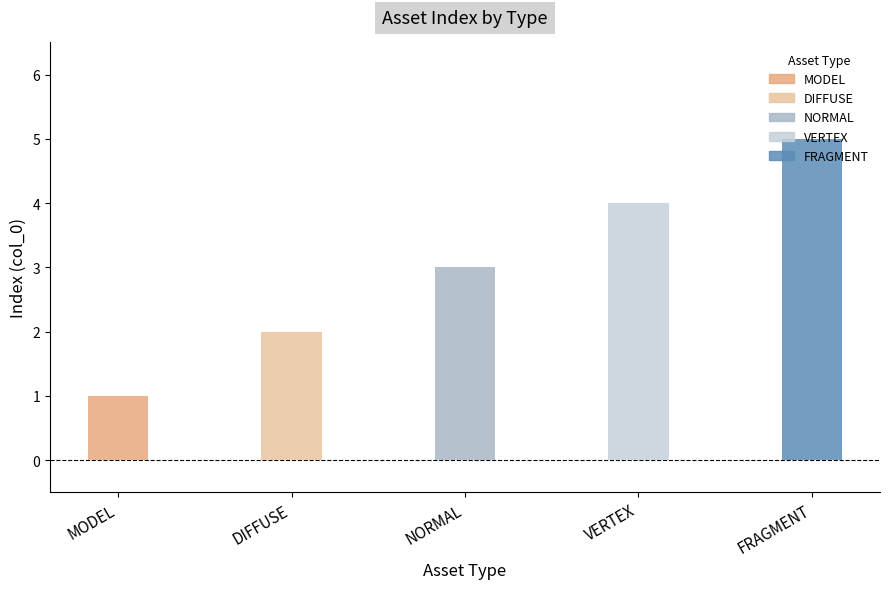

What is the maximum value shown in the chart?

5